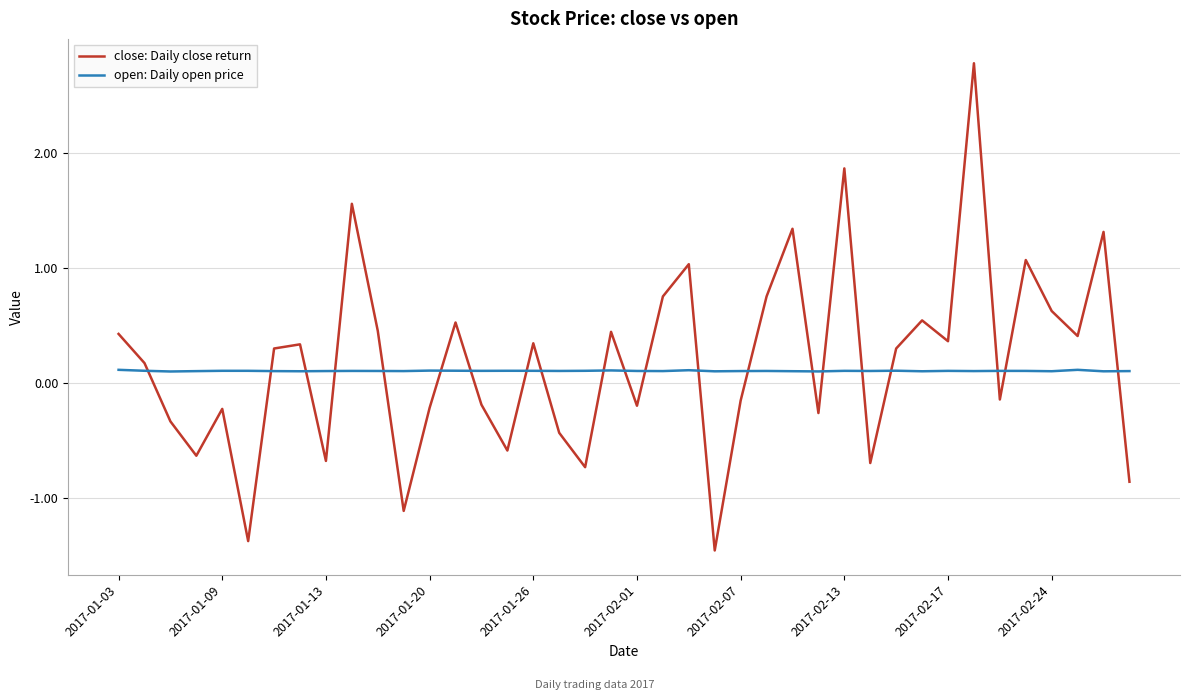

Which series has the widest spread of values?

close: Daily close return